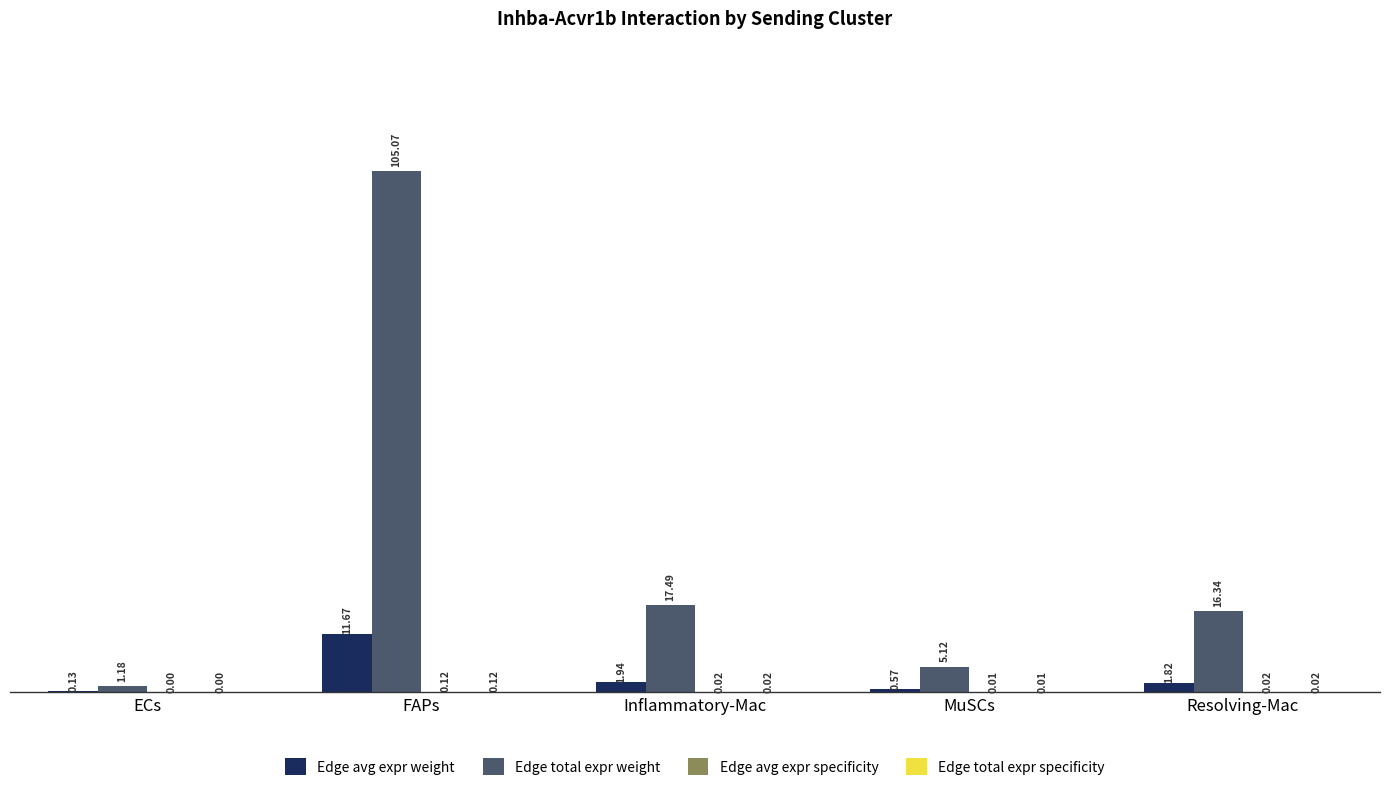

Which label corresponds to the largest value in the chart?

FAPs